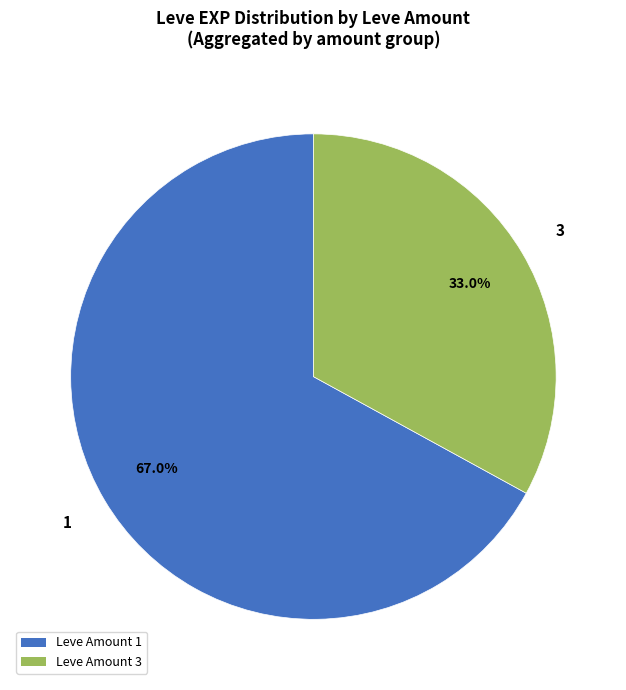

What percentage is NOT represented by Leve Amount 3?

67.0%